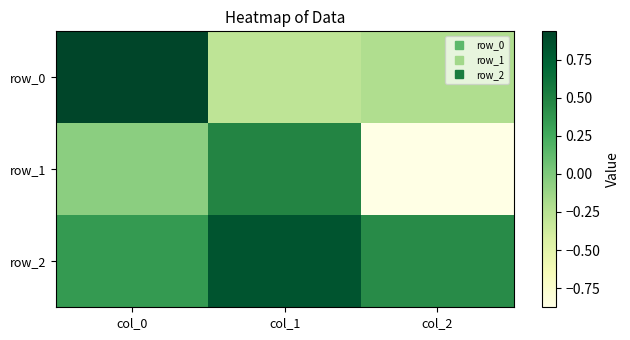

What is the difference between the highest and lowest values at col_1?

1.1